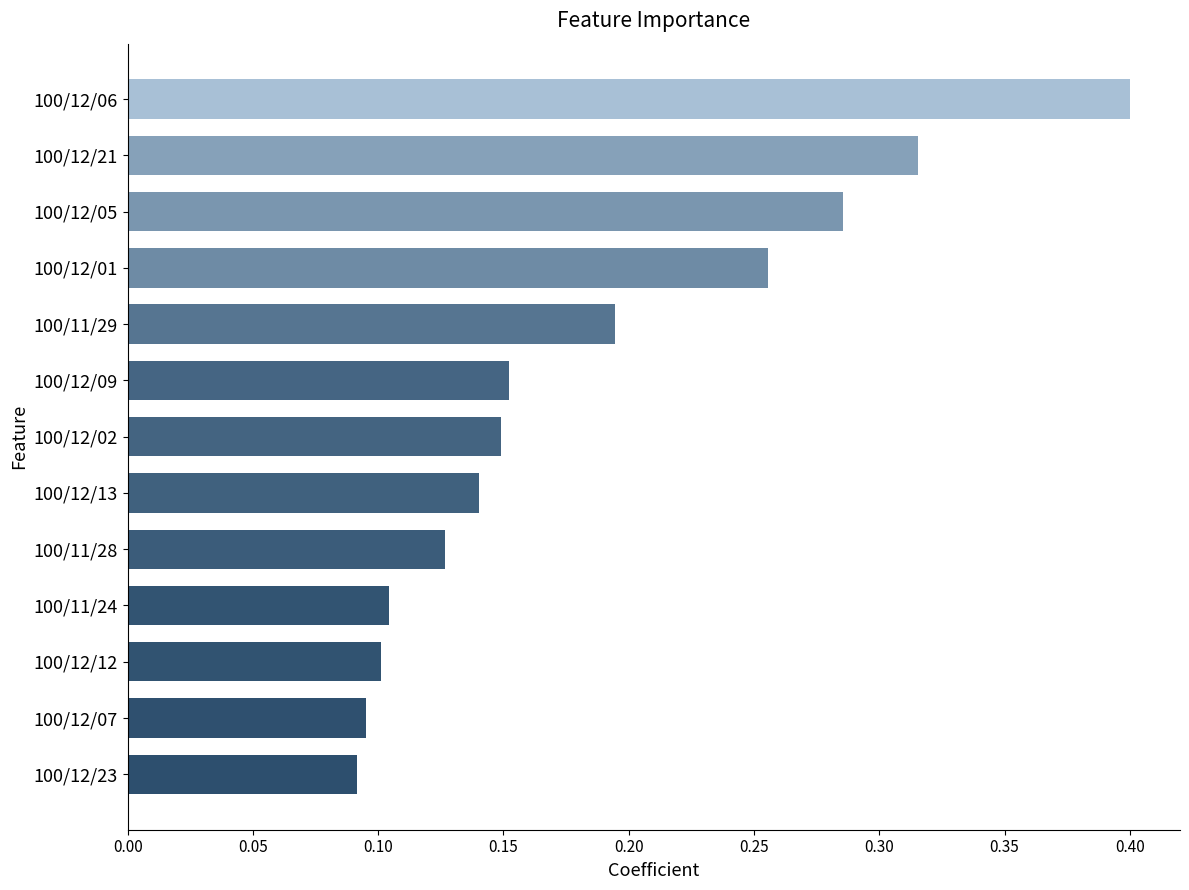

What is the sum of all values?

2.4